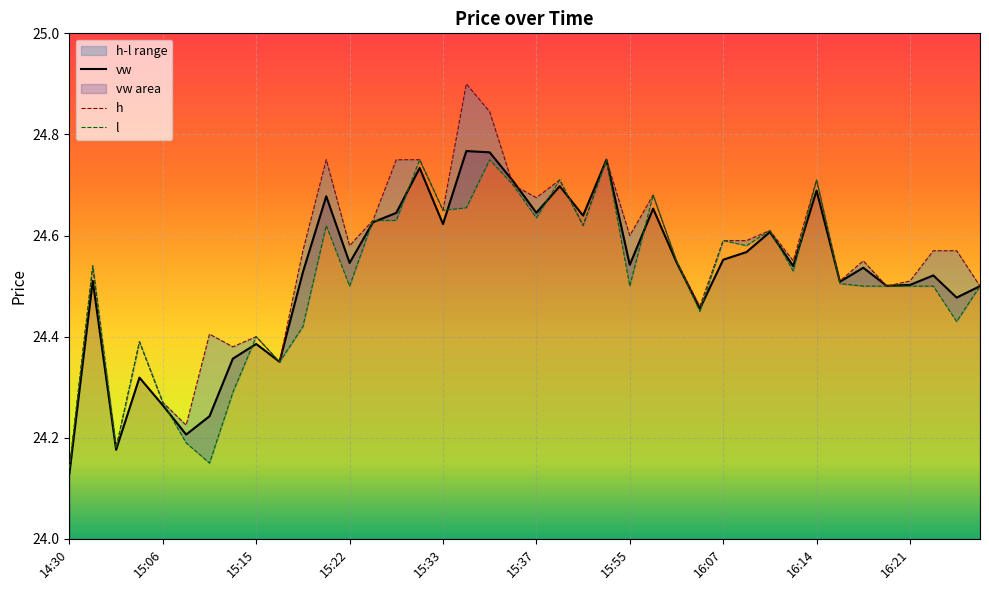

Reading right to left, what are all the values shown in this chart?

vw: 24.5	24.5	24.5	24.5	24.5	24.5	24.5	24.7	24.5	24.6	24.6	24.6	24.5	24.5	24.7	24.5	24.8	24.6	24.7	24.6	24.7	24.8	24.8	24.6	24.7	24.6	24.6	24.5	24.7	24.5	24.4	24.4	24.4	24.2	24.2	24.3	24.3	24.2	24.5	24.1
h: 24.5	24.6	24.6	24.5	24.5	24.6	24.5	24.7	24.6	24.6	24.6	24.6	24.5	24.6	24.7	24.6	24.8	24.6	24.7	24.7	24.7	24.8	24.9	24.6	24.8	24.8	24.6	24.6	24.8	24.6	24.4	24.4	24.4	24.4	24.2	24.3	24.4	24.2	24.5	24.1
l: 24.5	24.4	24.5	24.5	24.5	24.5	24.5	24.7	24.5	24.6	24.6	24.6	24.4	24.6	24.7	24.5	24.8	24.6	24.7	24.6	24.7	24.8	24.7	24.6	24.8	24.6	24.6	24.5	24.6	24.4	24.4	24.4	24.3	24.1	24.2	24.3	24.4	24.2	24.5	24.1